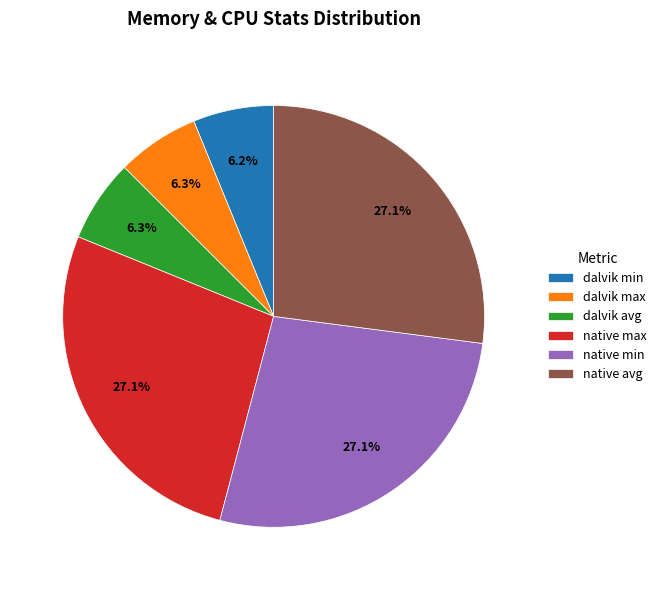

True or false: native min accounts for 27% of the total.

True